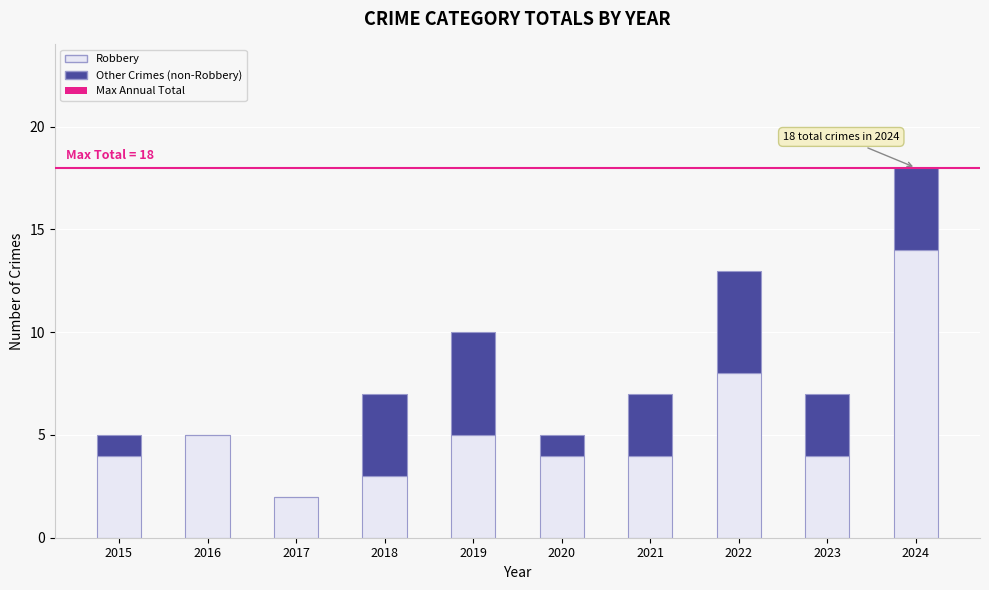

Reading left to right, transcribe the values for Robbery.

2015=4	2016=5	2017=2	2018=3	2019=5	2020=4	2021=4	2022=8	2023=4	2024=14